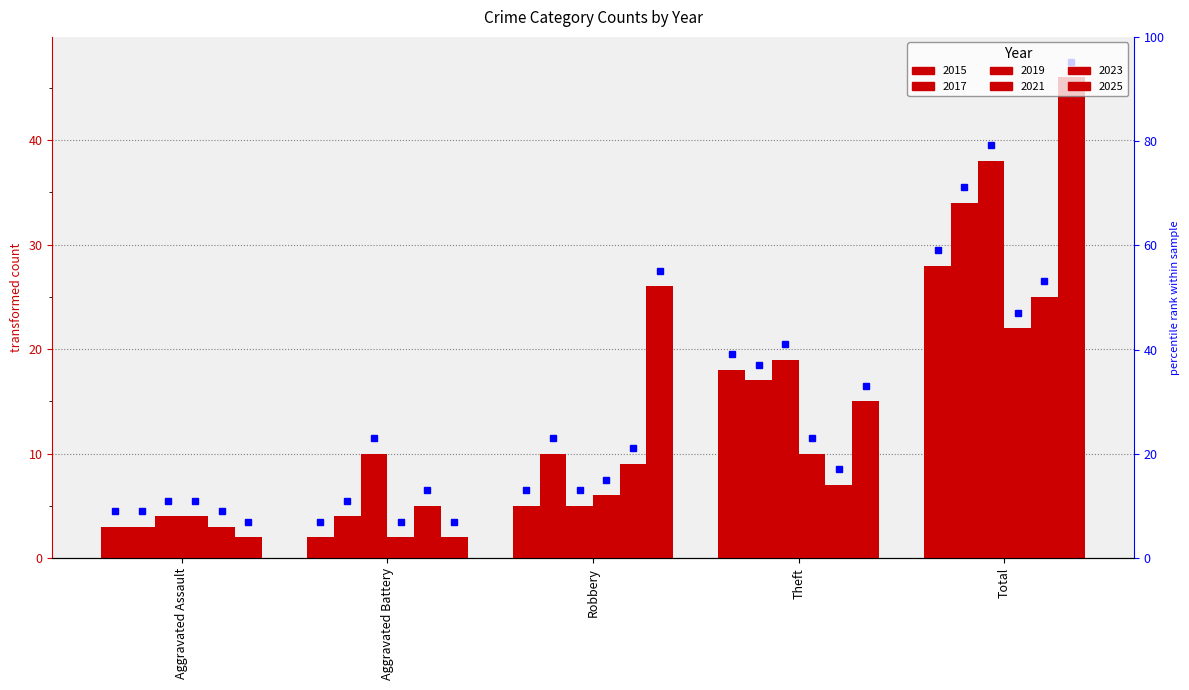

Reading left to right, list all the values displayed in this chart.

2015: 3	2	5	18	28
2017: 3	4	10	17	34
2019: 4	10	5	19	38
2021: 4	2	6	10	22
2023: 3	5	9	7	25
2025: 2	2	26	15	46